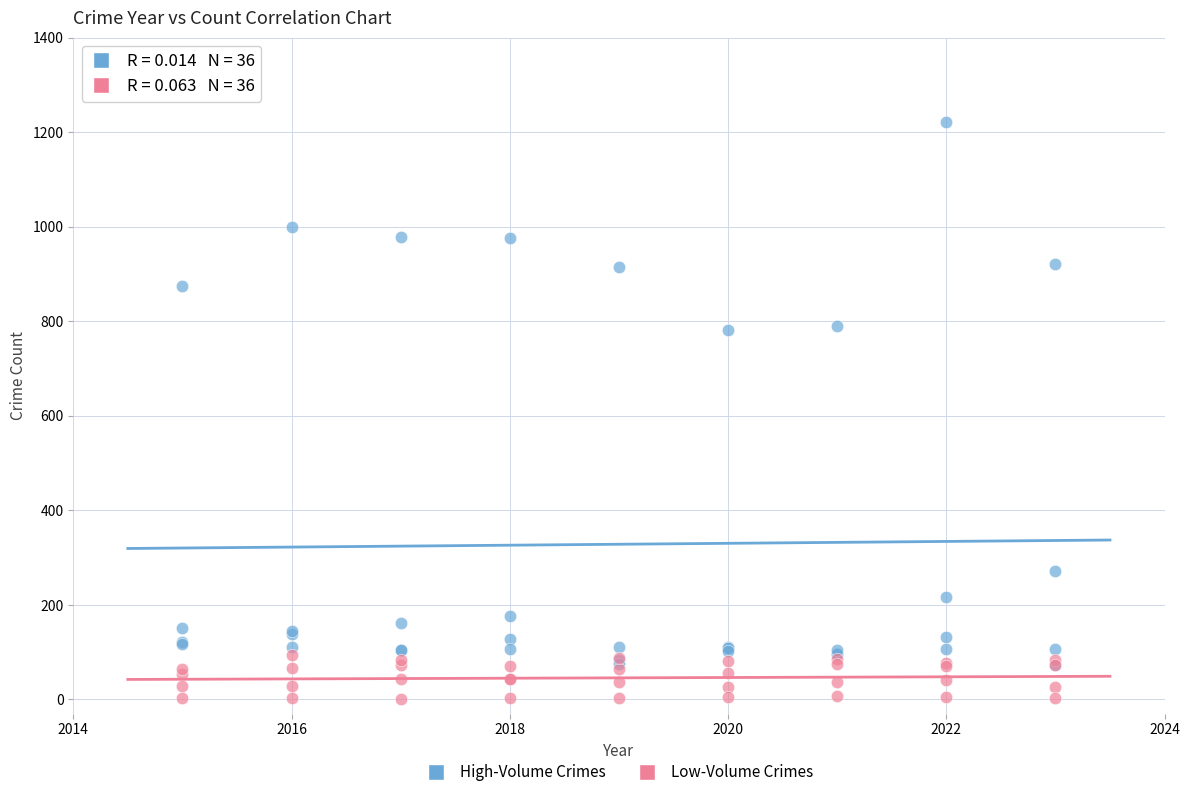

Which series reaches the maximum Y coordinate?

High-Volume Crimes